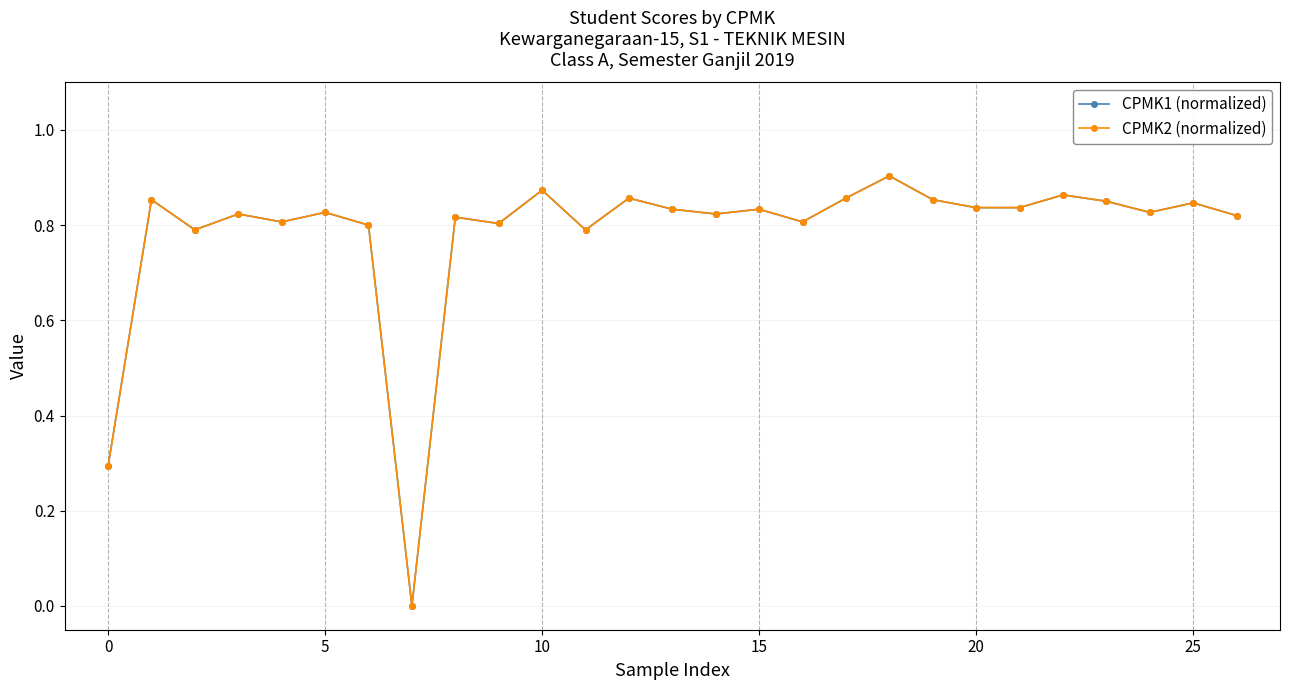

List the series in order of their peak value, highest first.

CPMK1 (normalized), CPMK2 (normalized)